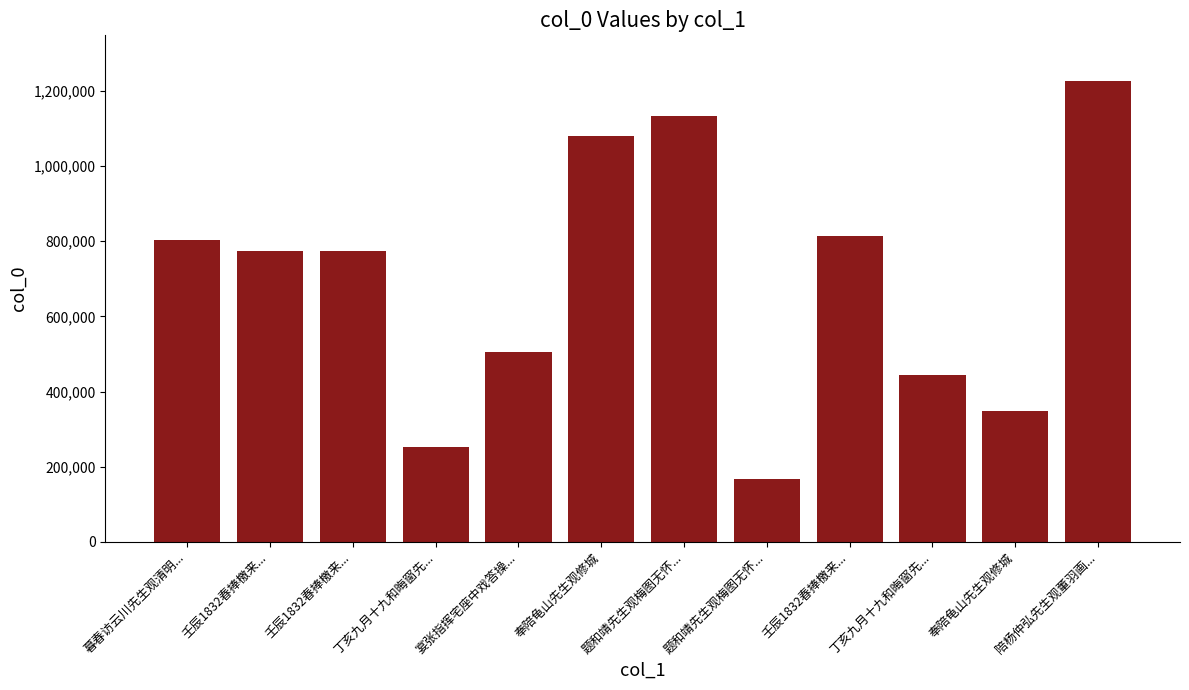

Which has a higher value, 奉陪龟山先生观修城 or 题和靖先生观梅图无怀...?

奉陪龟山先生观修城